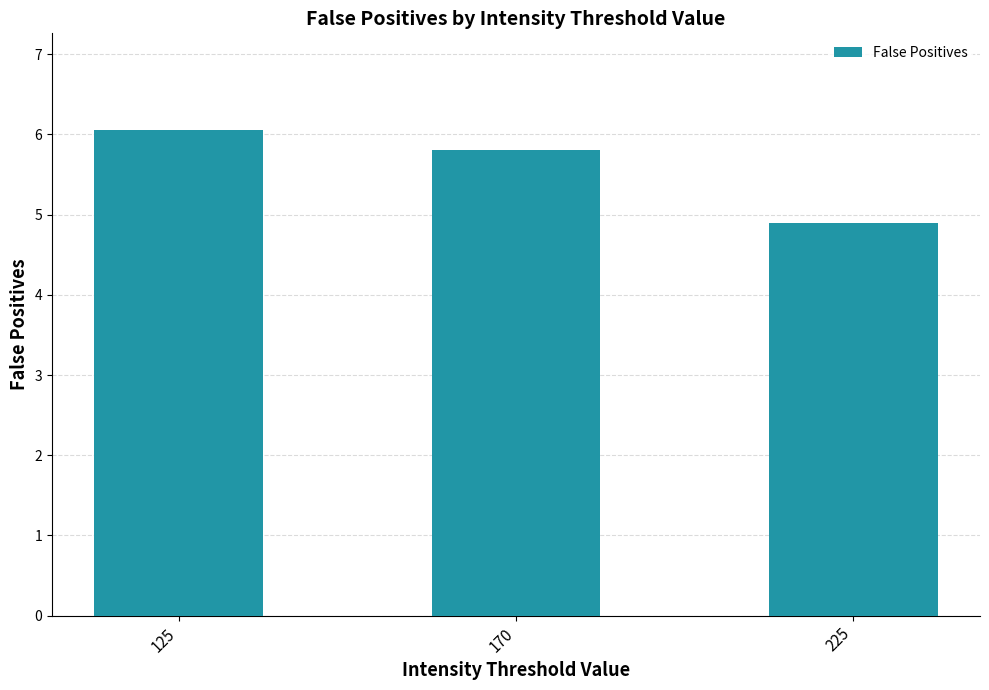

How many bars are there in total?

3